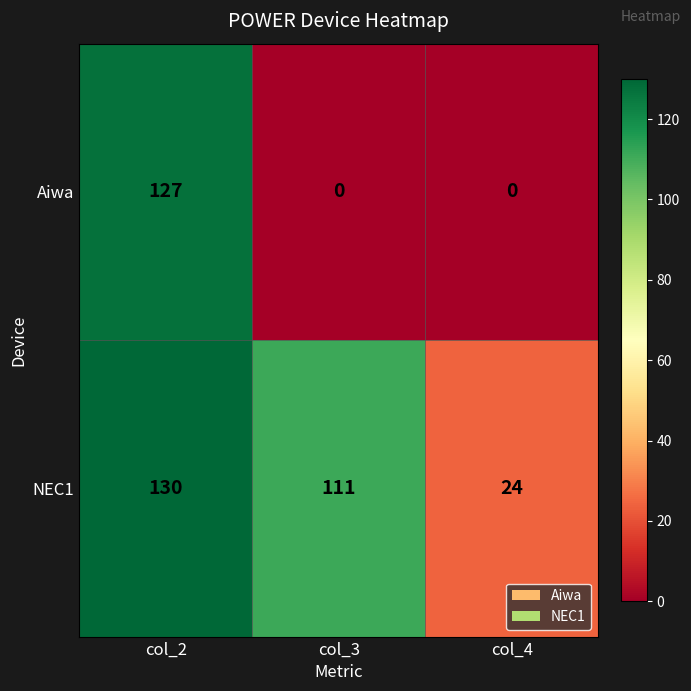

Reading left to right, transcribe all the data shown in this chart.

Aiwa: 127	0	0
NEC1: 130	111	24